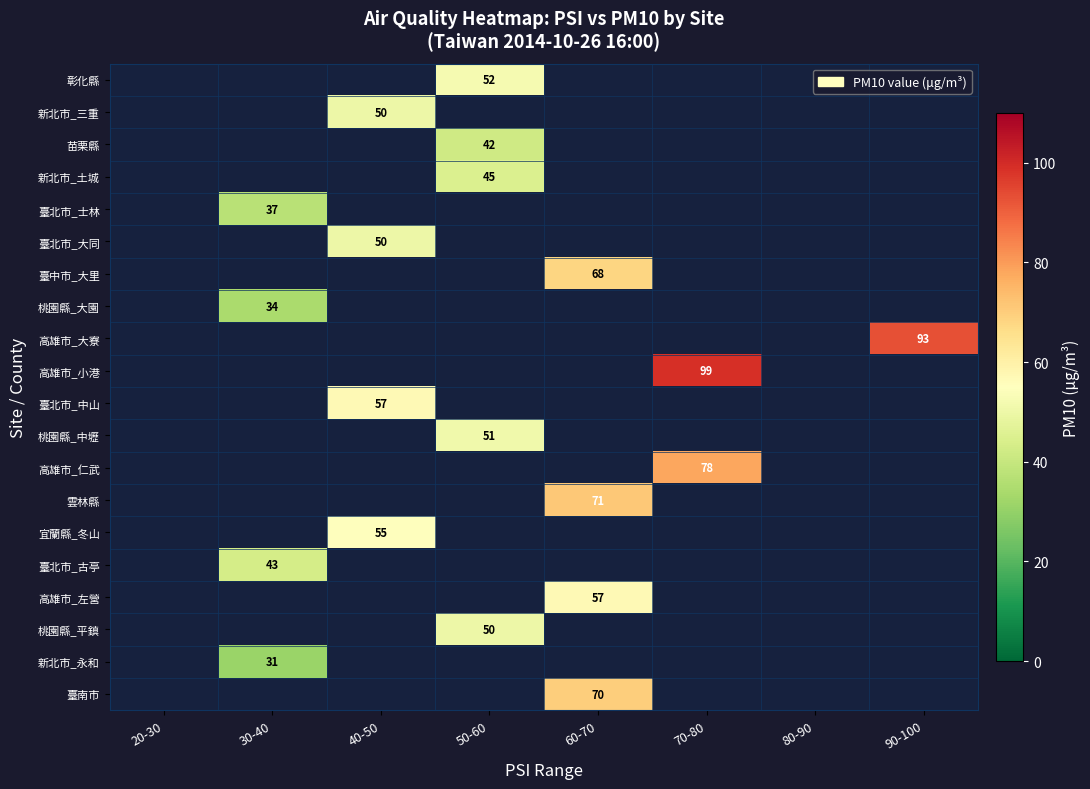

List the labels in order of 彰化縣 value, smallest first.

20-30, 30-40, 40-50, 50-60, 60-70, 70-80, 80-90, 90-100